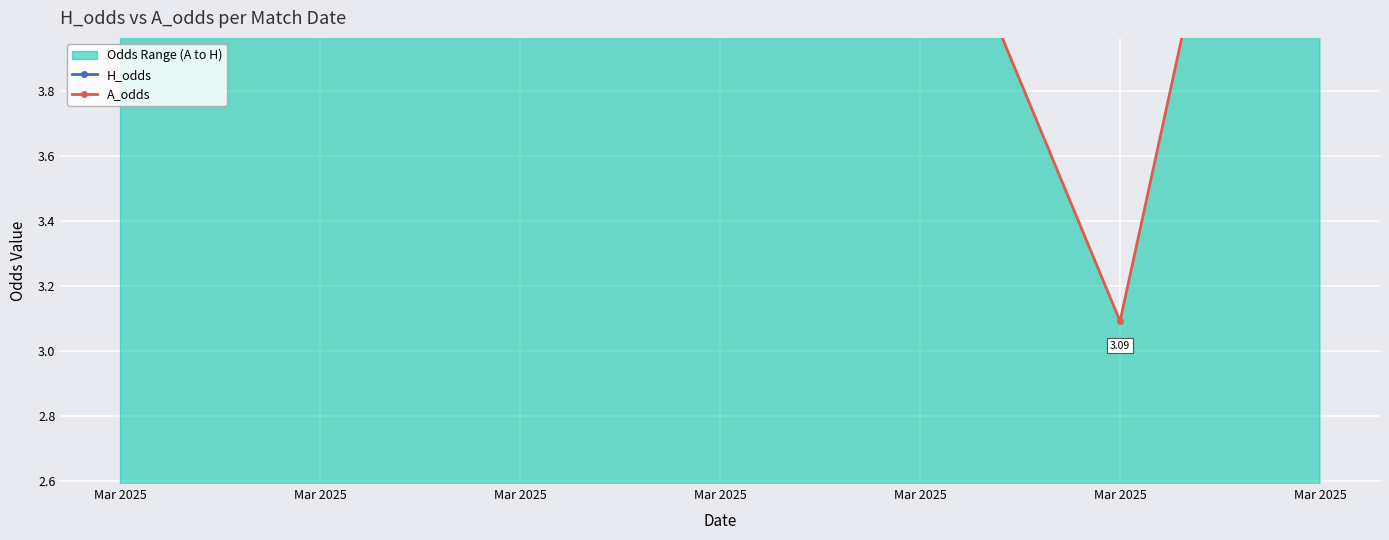

At which label is H_odds closest to 1?

Mar 2025